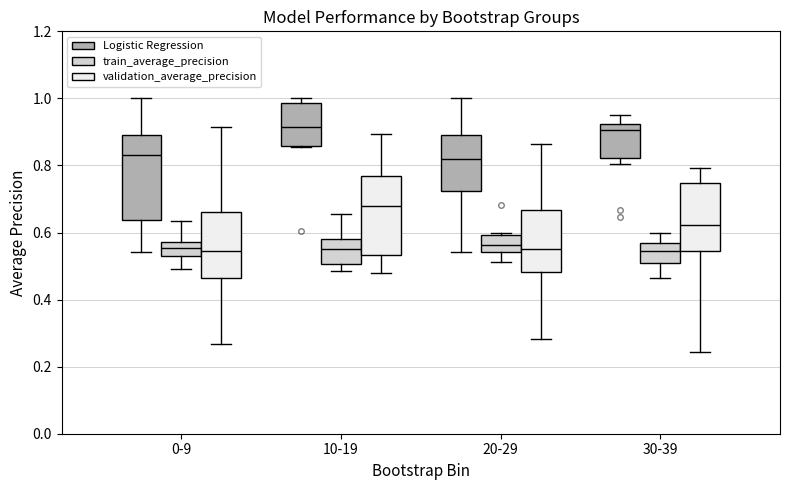

Reading left to right, transcribe this box plot: for each box, give where its median line is, the range the box spans, and where its two whiskers end, as read against the y-axis. The values are not printed on the chart, so give them approximately, as read against the axis.

0-9 (Logistic Regression): median 0.84, box 0.64 to 0.90, whiskers 0.54 to 1.00
0-9 (train_average_precision): median 0.56, box 0.52 to 0.58, whiskers 0.50 to 0.64
0-9 (validation_average_precision): median 0.54, box 0.46 to 0.66, whiskers 0.26 to 0.92
10-19 (Logistic Regression): median 0.92, box 0.86 to 0.98, whiskers 0.86 to 1.00
10-19 (train_average_precision): median 0.56, box 0.50 to 0.58, whiskers 0.48 to 0.66
10-19 (validation_average_precision): median 0.68, box 0.54 to 0.76, whiskers 0.48 to 0.90
20-29 (Logistic Regression): median 0.82, box 0.72 to 0.90, whiskers 0.54 to 1.00
20-29 (train_average_precision): median 0.56, box 0.54 to 0.60, whiskers 0.52 to 0.60 (just above the box's upper edge)
20-29 (validation_average_precision): median 0.56, box 0.48 to 0.66, whiskers 0.28 to 0.86
30-39 (Logistic Regression): median 0.90, box 0.82 to 0.92, whiskers 0.80 to 0.96
30-39 (train_average_precision): median 0.54, box 0.52 to 0.56, whiskers 0.46 to 0.60
30-39 (validation_average_precision): median 0.62, box 0.54 to 0.74, whiskers 0.24 to 0.80